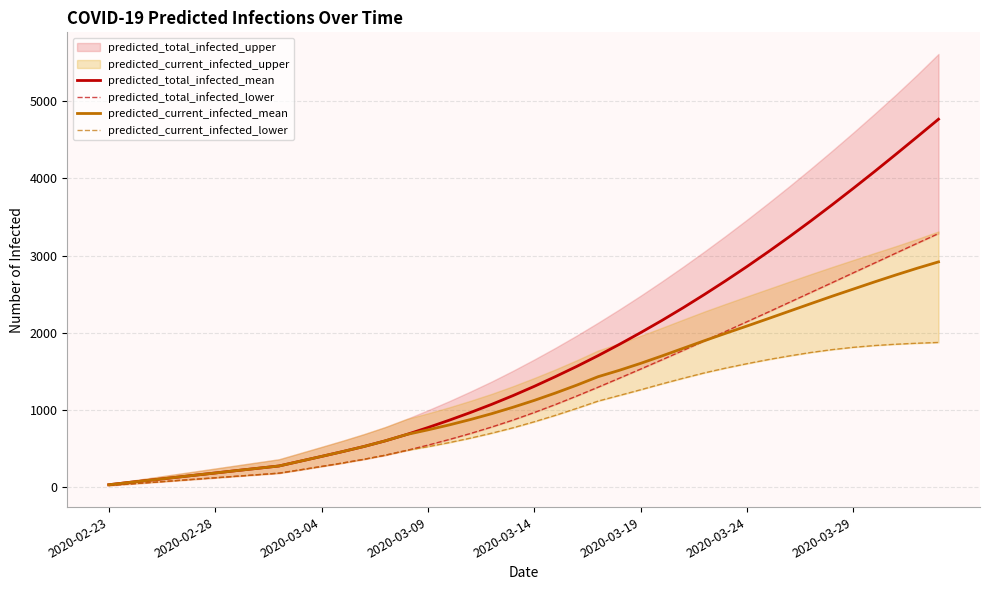

True or false: predicted_total_infected_lower has more than 1 points higher than both neighbors.

False